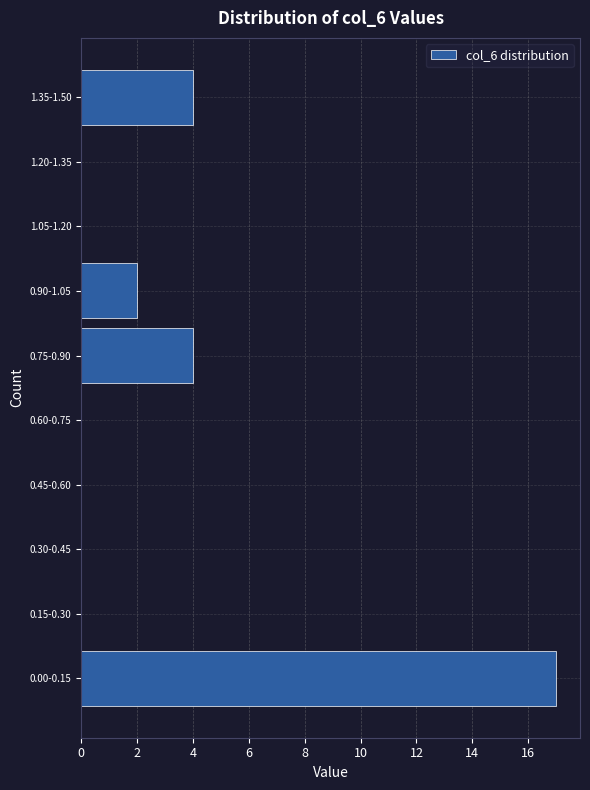

Reading bottom to top, transcribe all the data shown in this chart.

0.00-0.15=17	0.15-0.30=0	0.30-0.45=0	0.45-0.60=0	0.60-0.75=0	0.75-0.90=4	0.90-1.05=2	1.05-1.20=0	1.20-1.35=0	1.35-1.50=4